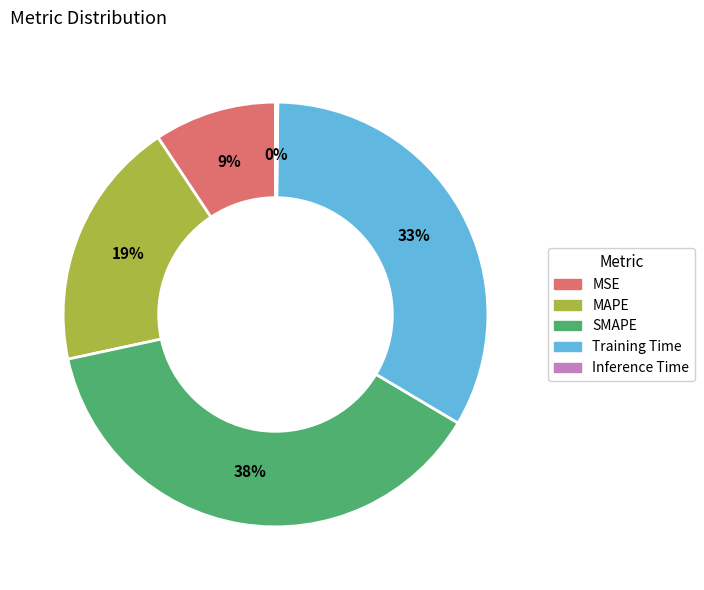

Is it true that Training Time is 33% of the pie?

True